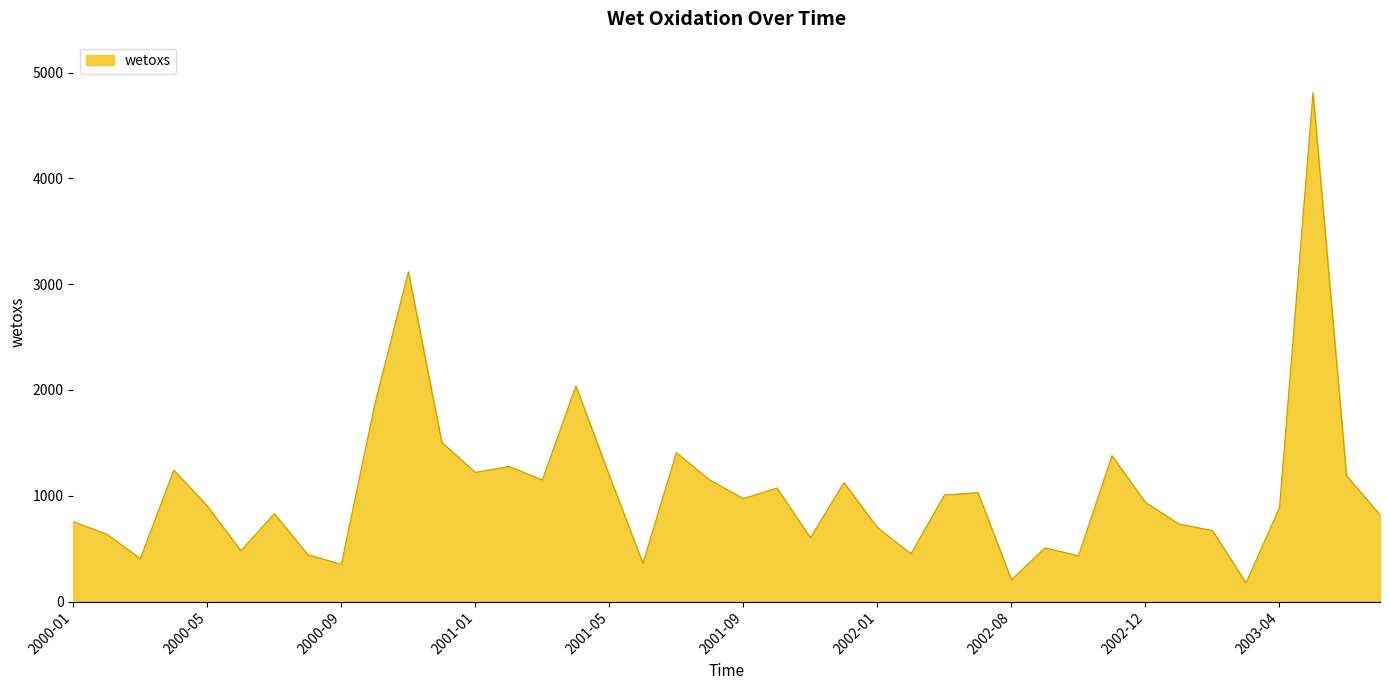

What is the difference between the maximum and minimum values?

4633.1